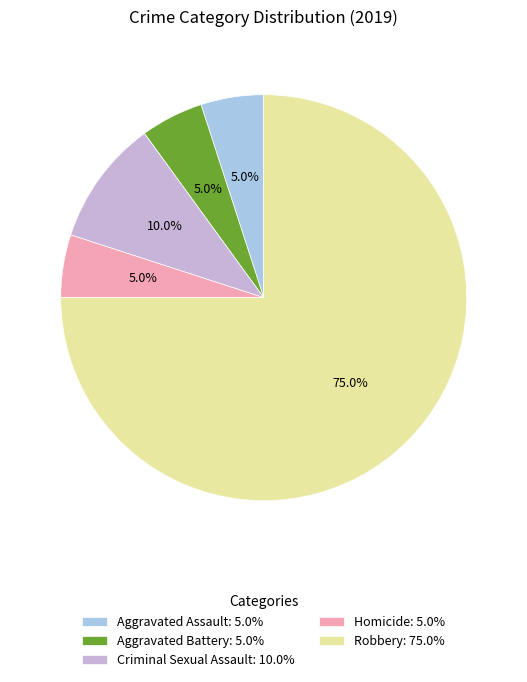

To the nearest percent, what is the average slice percentage?

20%